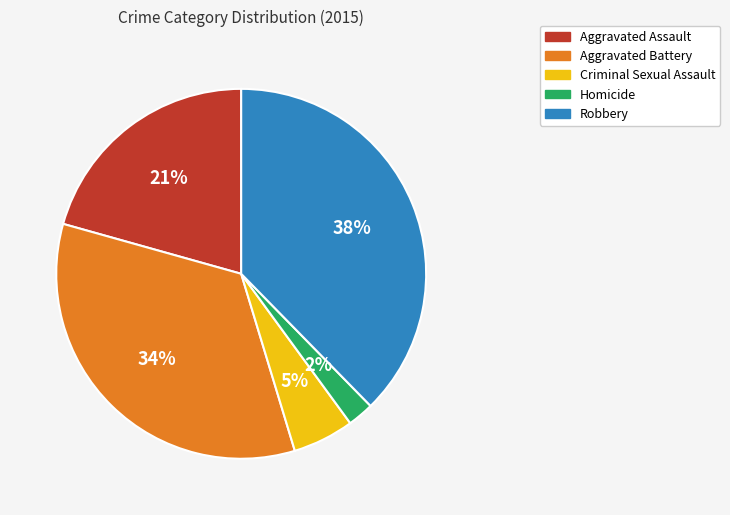

To the nearest percent, what percentage of the pie is Criminal Sexual Assault?

5%